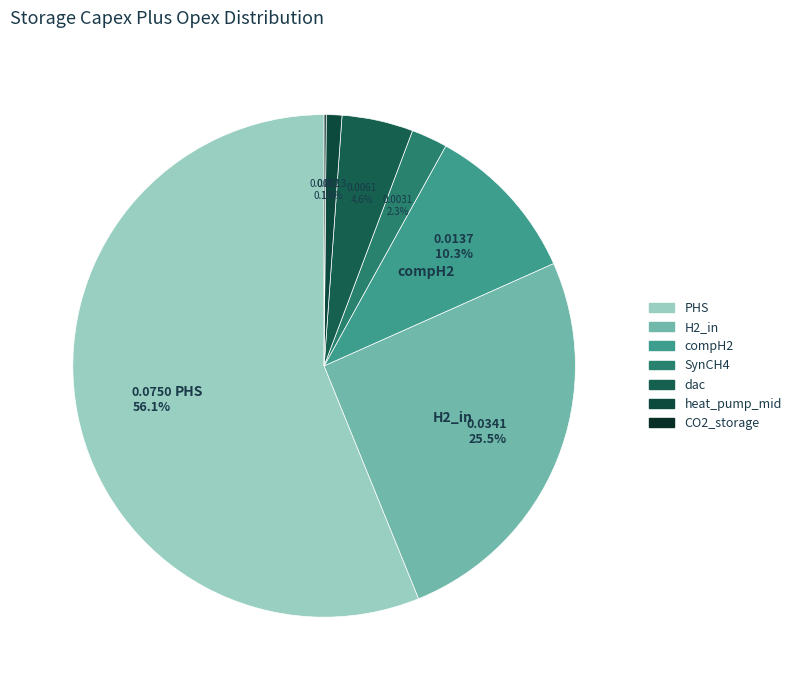

To the nearest percent, what percentage of the pie is PHS?

56%